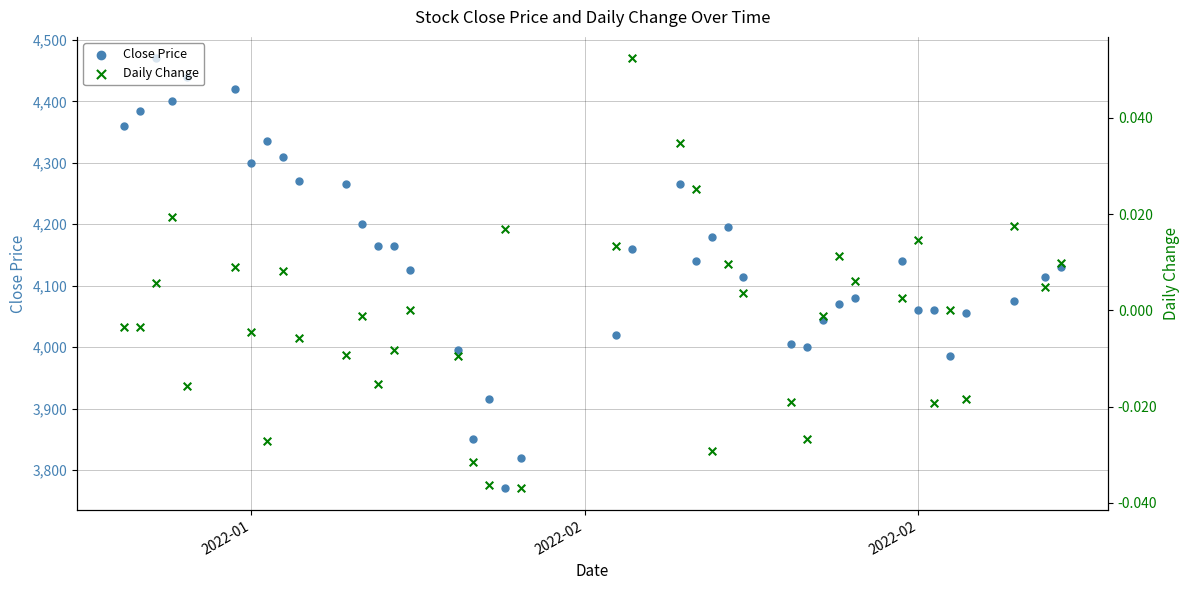

At how many categories does at least one series exceed 26?

40